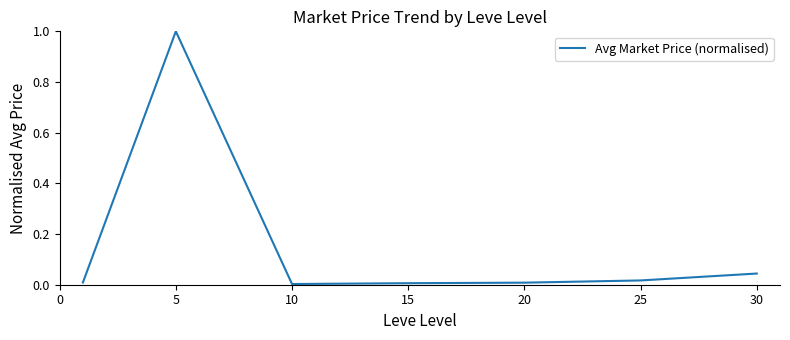

What is the difference between the maximum and second lowest values?

1.0